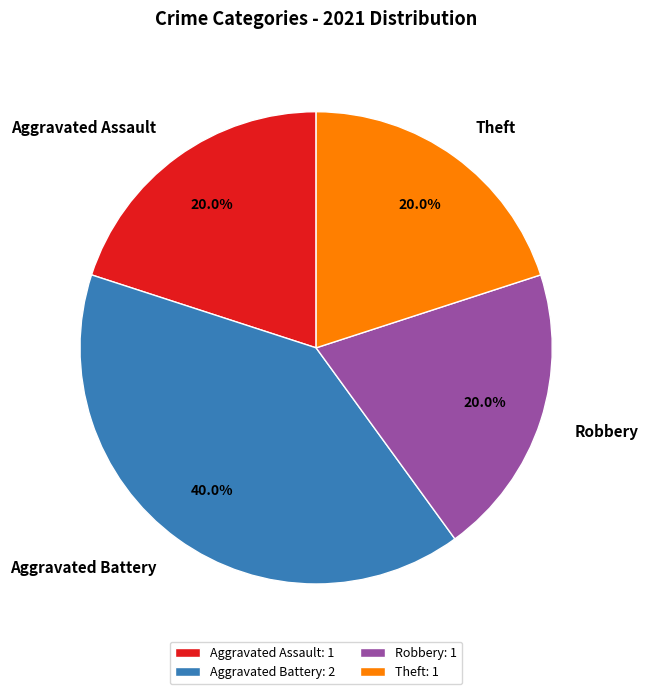

To the nearest percent, what percentage of the pie is Aggravated Battery?

40%